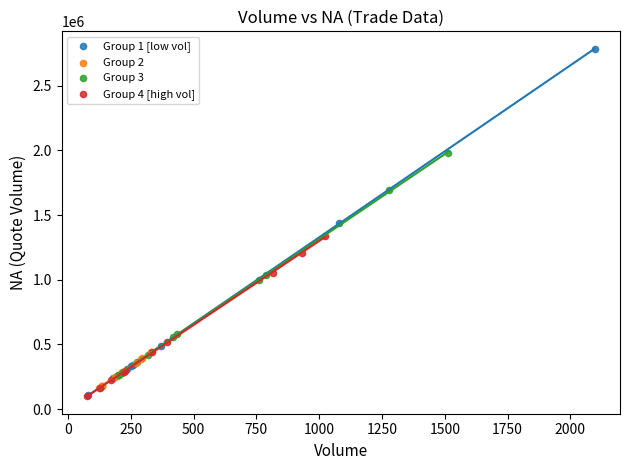

Which series has the largest Y range (max minus min)?

Group 1 [low vol]